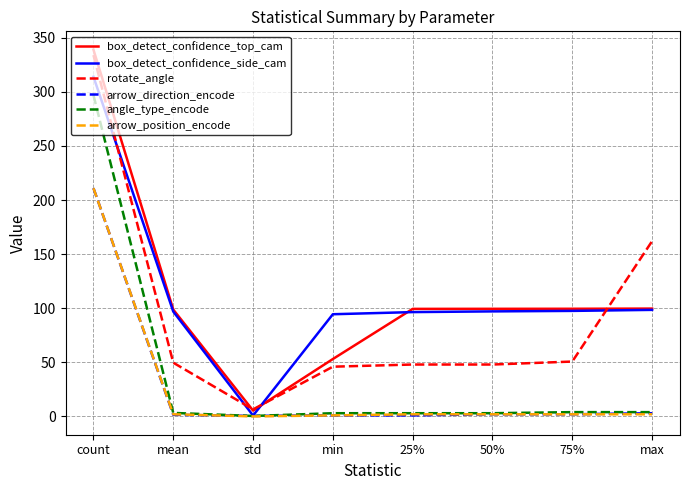

What is the greatest value displayed?

339.0